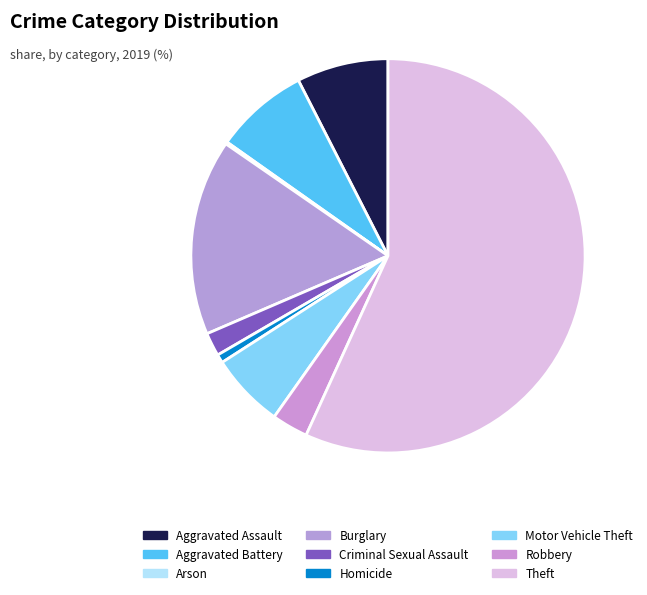

What is the majority slice?

Theft